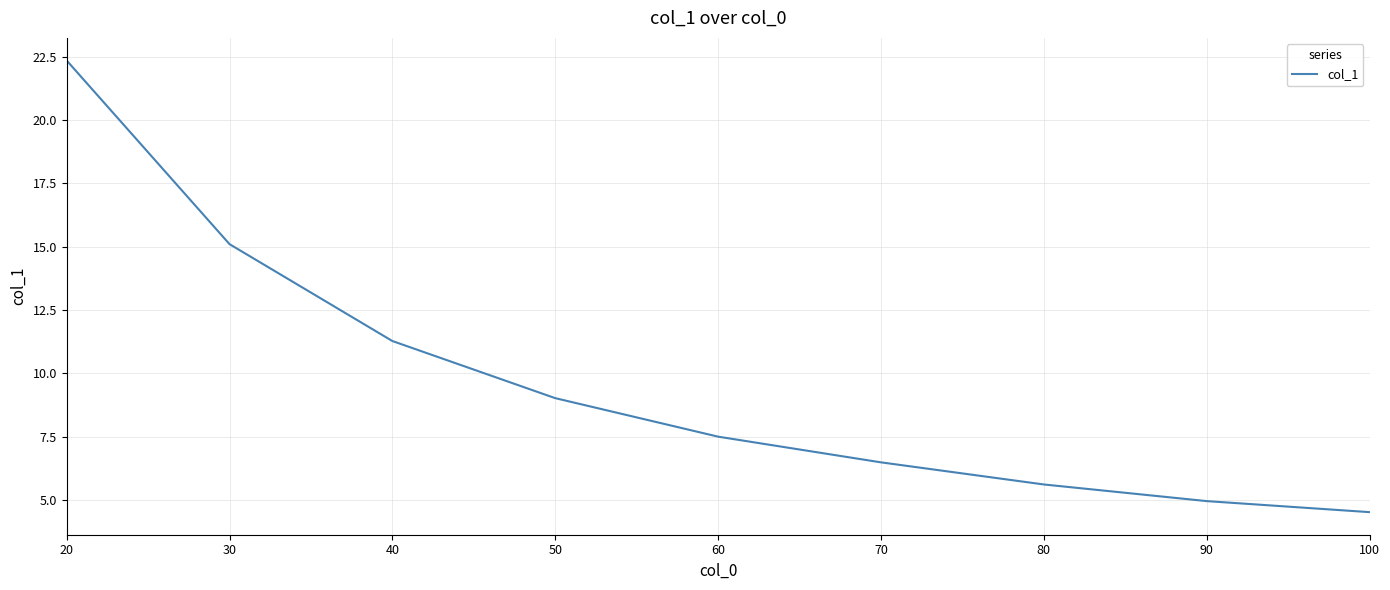

Rank the categories by value from lowest to highest.

100, 90, 80, 70, 60, 50, 40, 30, 20